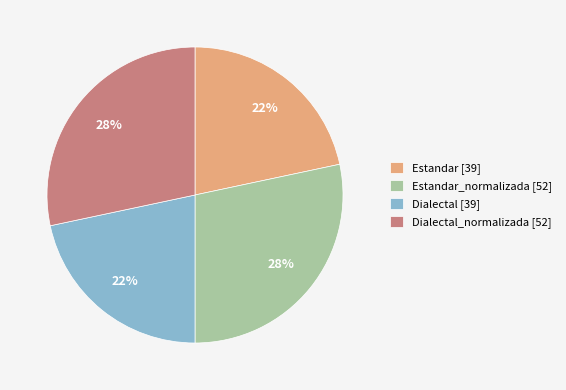

Which has a higher value, Estandar_normalizada [52] or Estandar [39]?

Estandar_normalizada [52]